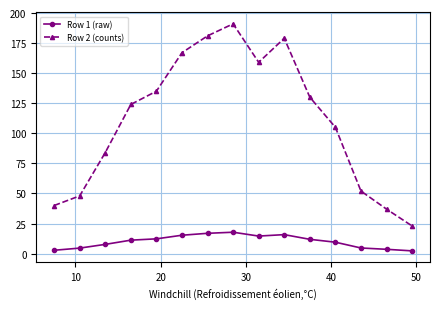

True or false: Row 1 (raw) and Row 2 (counts) cross at least once.

False